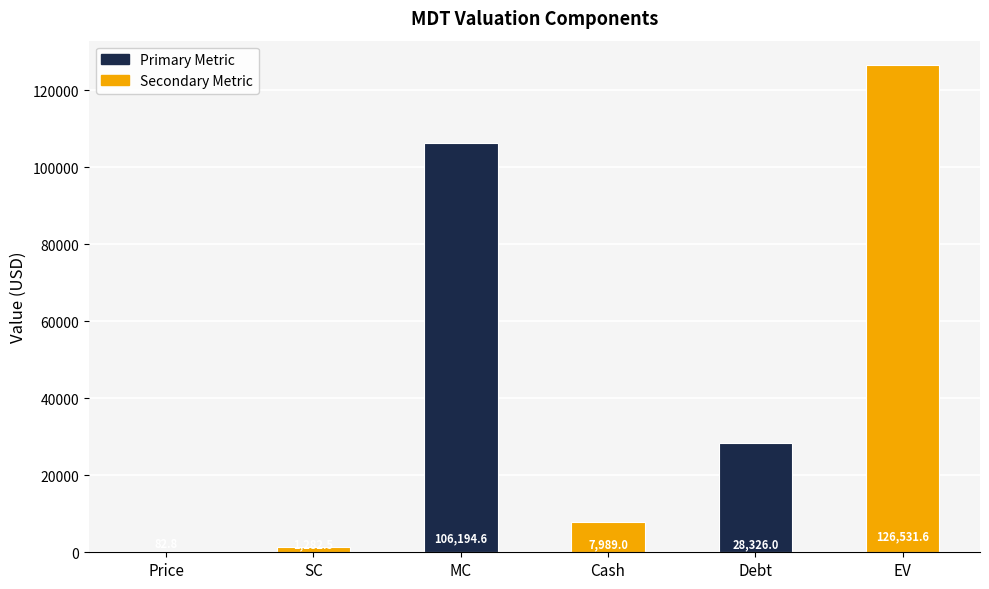

How many data points does each series have?

6